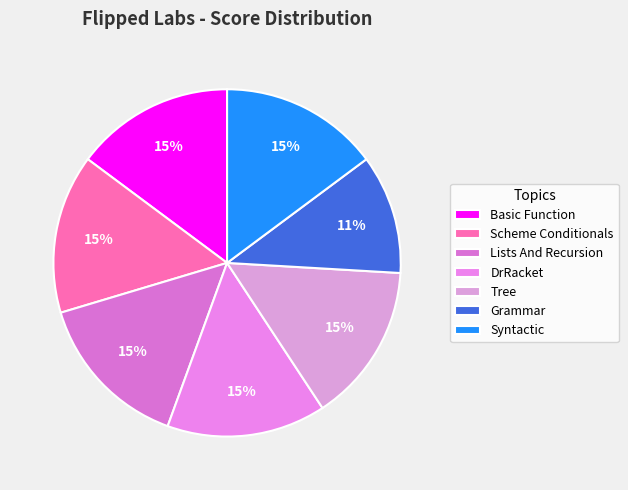

Count the number of slices in the pie.

7